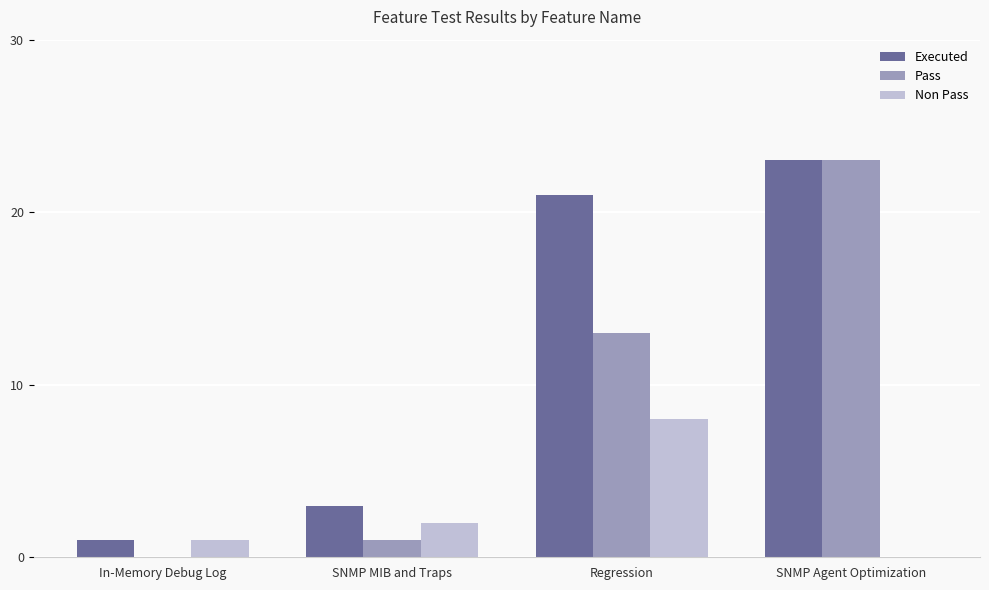

Which series has the largest total across all categories?

Executed